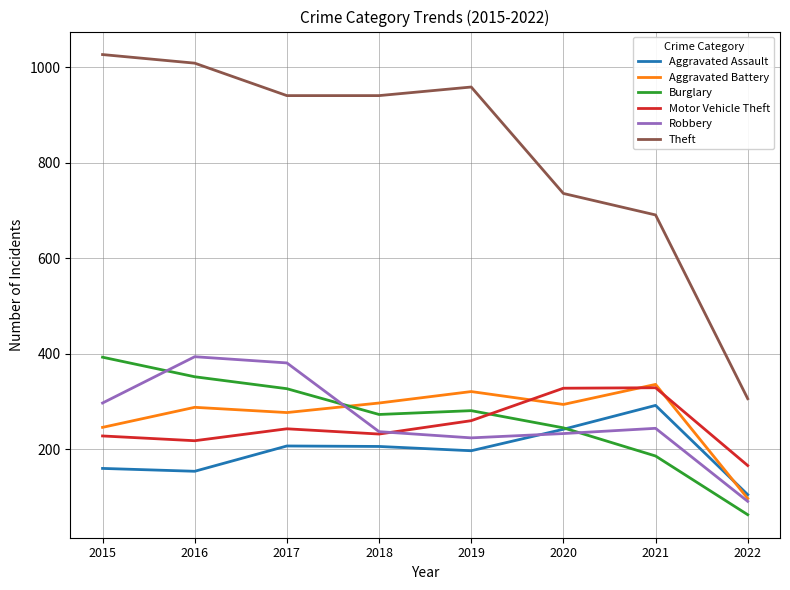

What is the approximate value of Burglary at 2015?

393